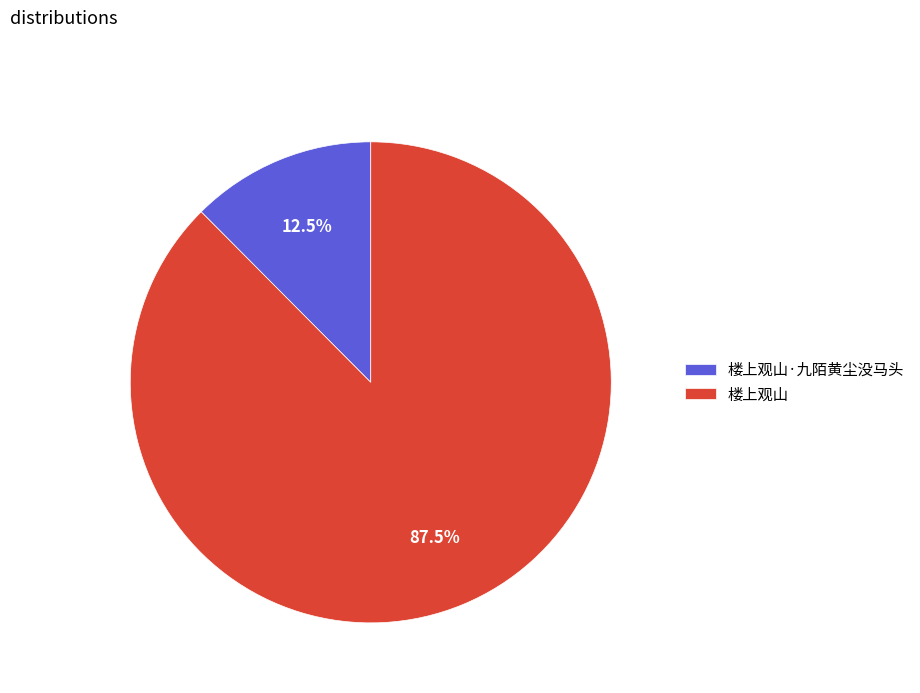

Which slice is the smallest?

楼上观山·九陌黄尘没马头